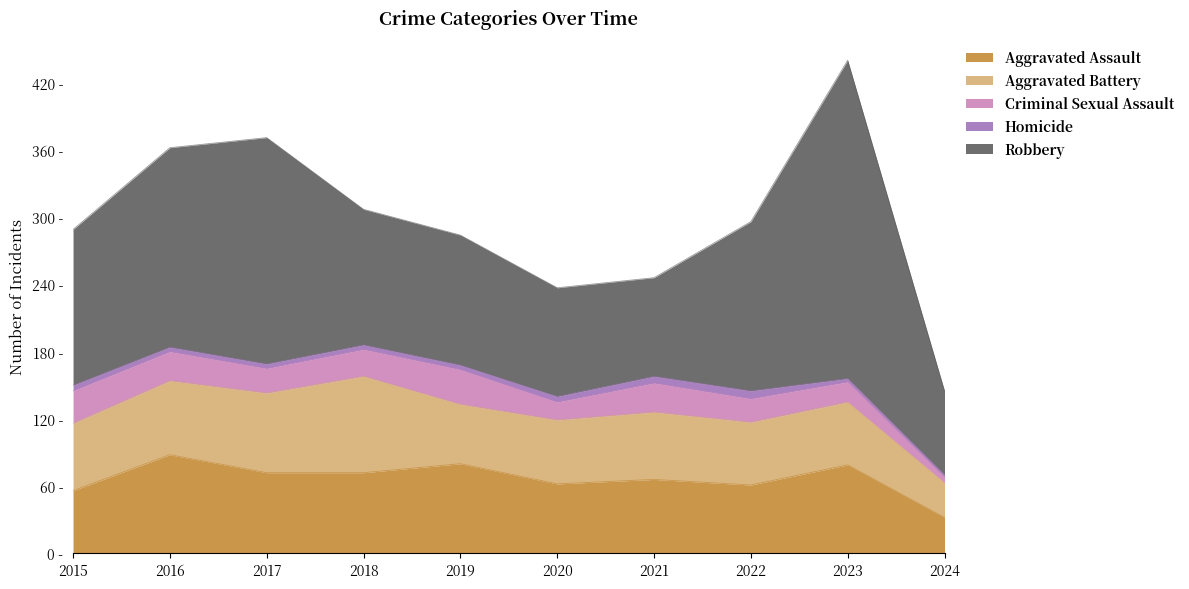

True or false: Criminal Sexual Assault has more than 2 points higher than both neighbors.

False